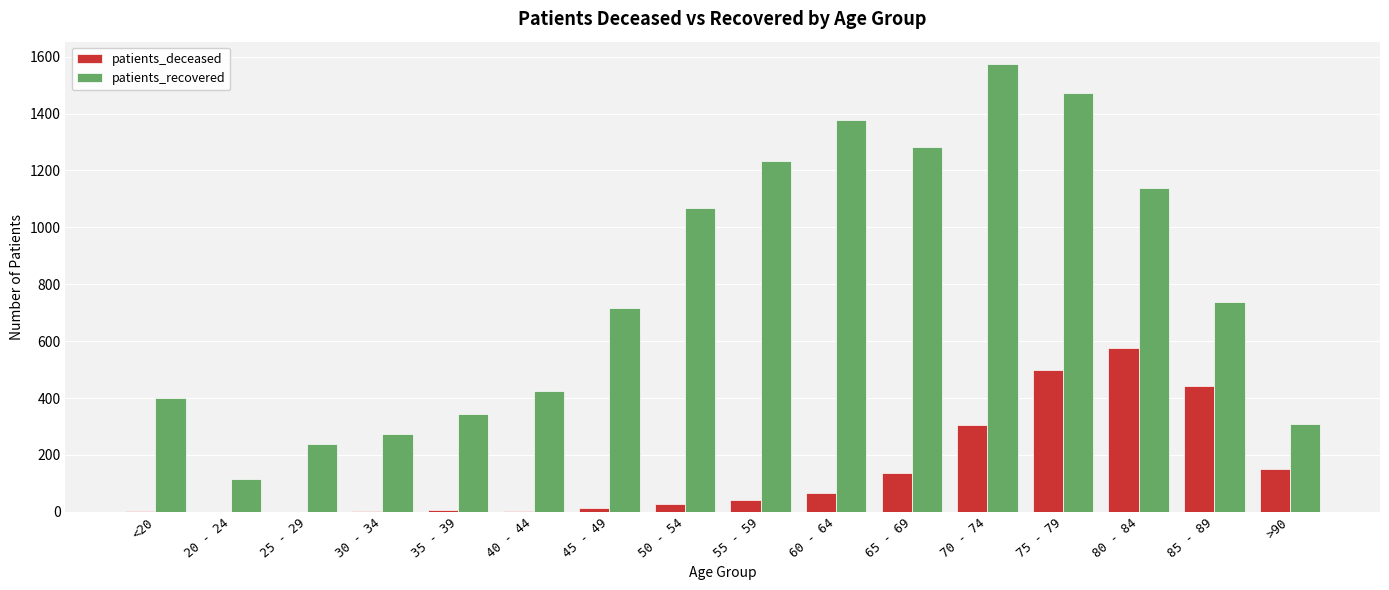

Which series has the largest total across all categories?

patients_recovered